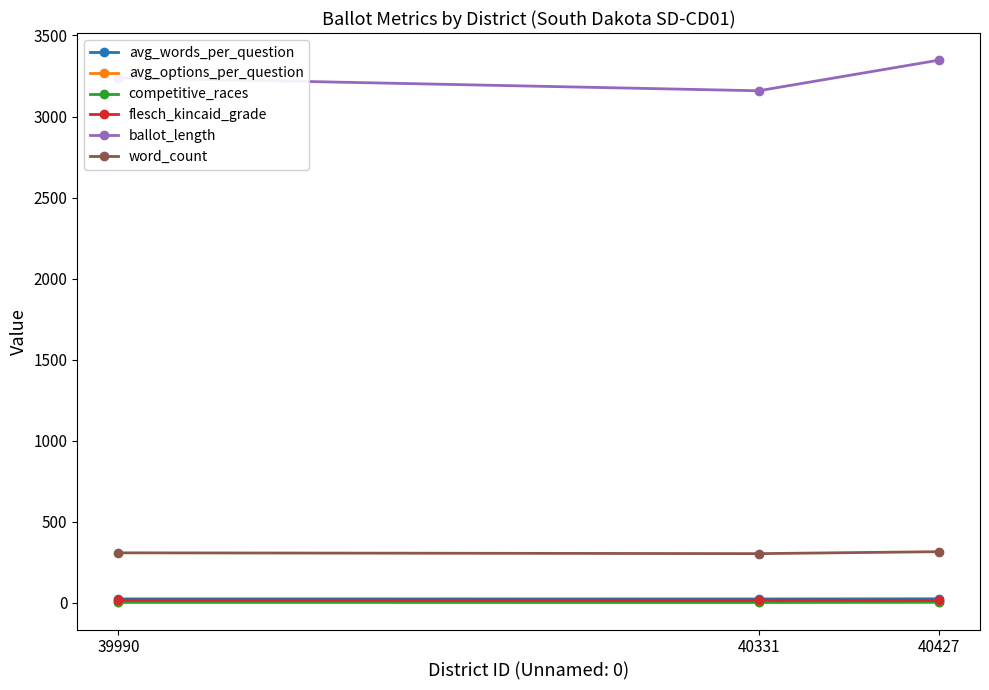

Rank the categories by ballot_length value from highest to lowest.

40427, 39990, 40331